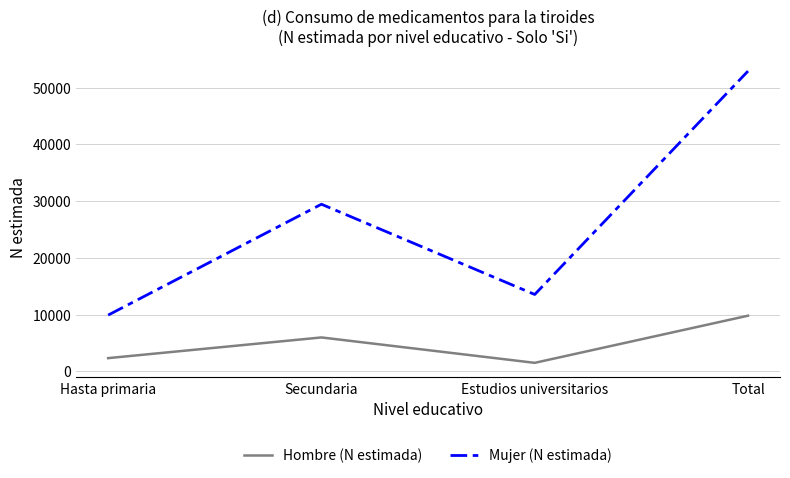

Is this an area chart (filled region under the line)?

No